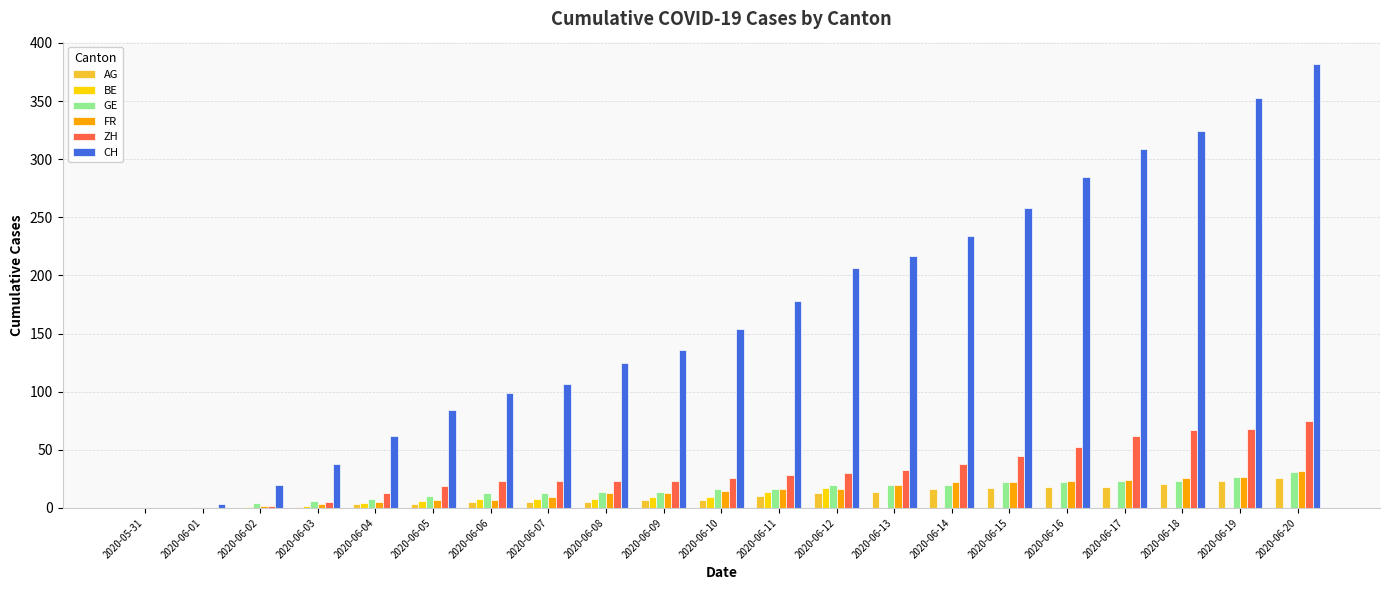

Is the value of CH at 2020-06-07 greater than the value of BE at 2020-06-06?

Yes